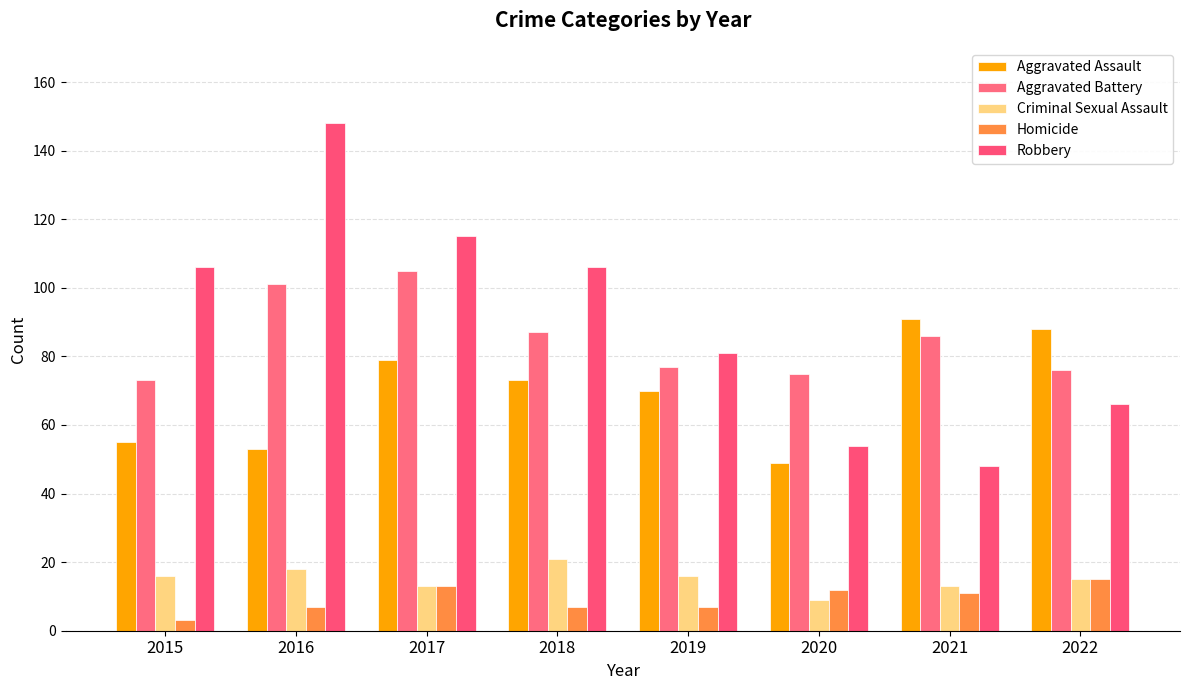

Reading left to right, what are all the values shown in this chart?

Aggravated Assault: 55	53	79	73	70	49	91	88
Aggravated Battery: 73	101	105	87	77	75	86	76
Criminal Sexual Assault: 16	18	13	21	16	9	13	15
Homicide: 3	7	13	7	7	12	11	15
Robbery: 106	148	115	106	81	54	48	66